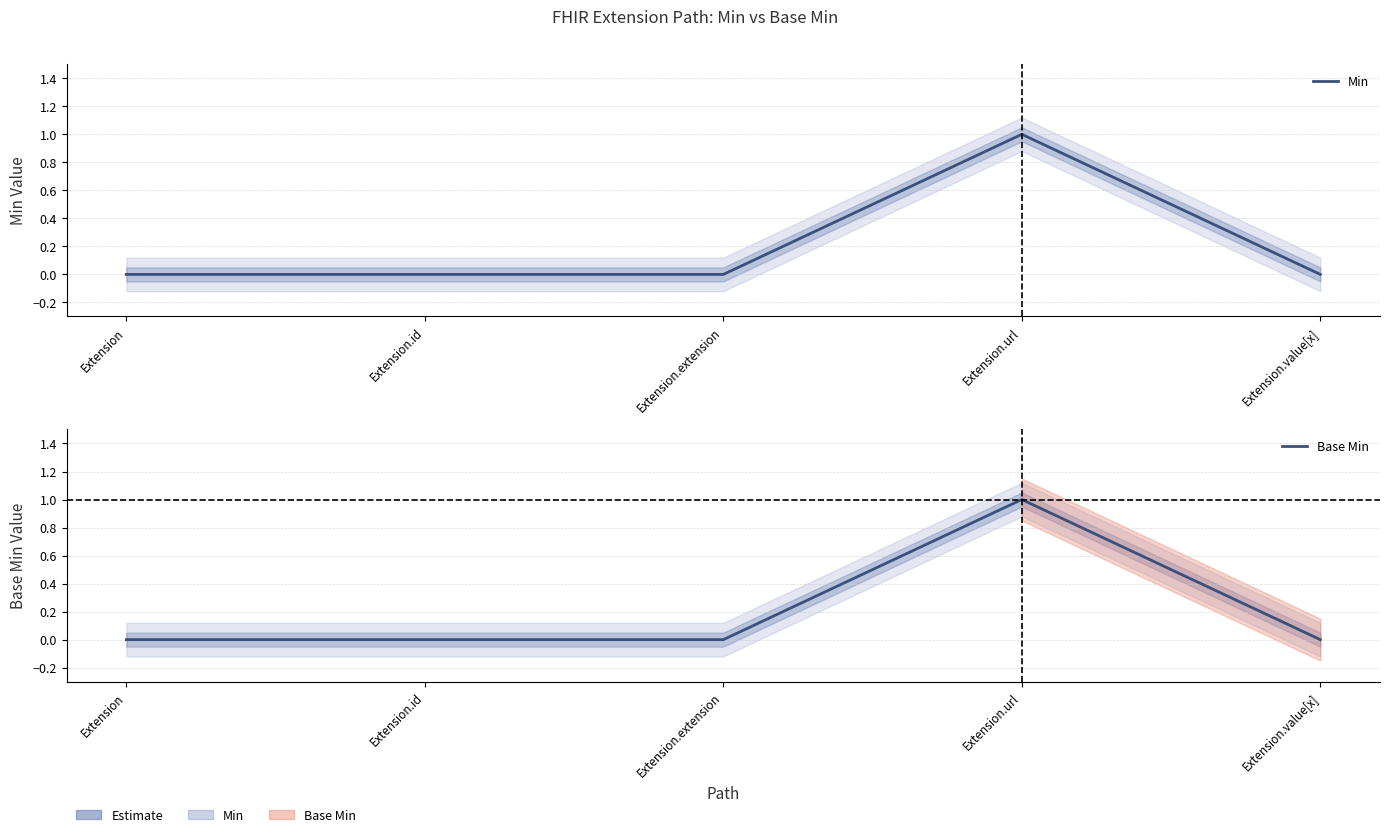

Reading right to left, list all the values displayed in this chart.

Min: Extension.value[x]=0	Extension.url=1	Extension.extension=0	Extension.id=0	Extension=0
Base Min: Extension.value[x]=0	Extension.url=1	Extension.extension=0	Extension.id=0	Extension=0